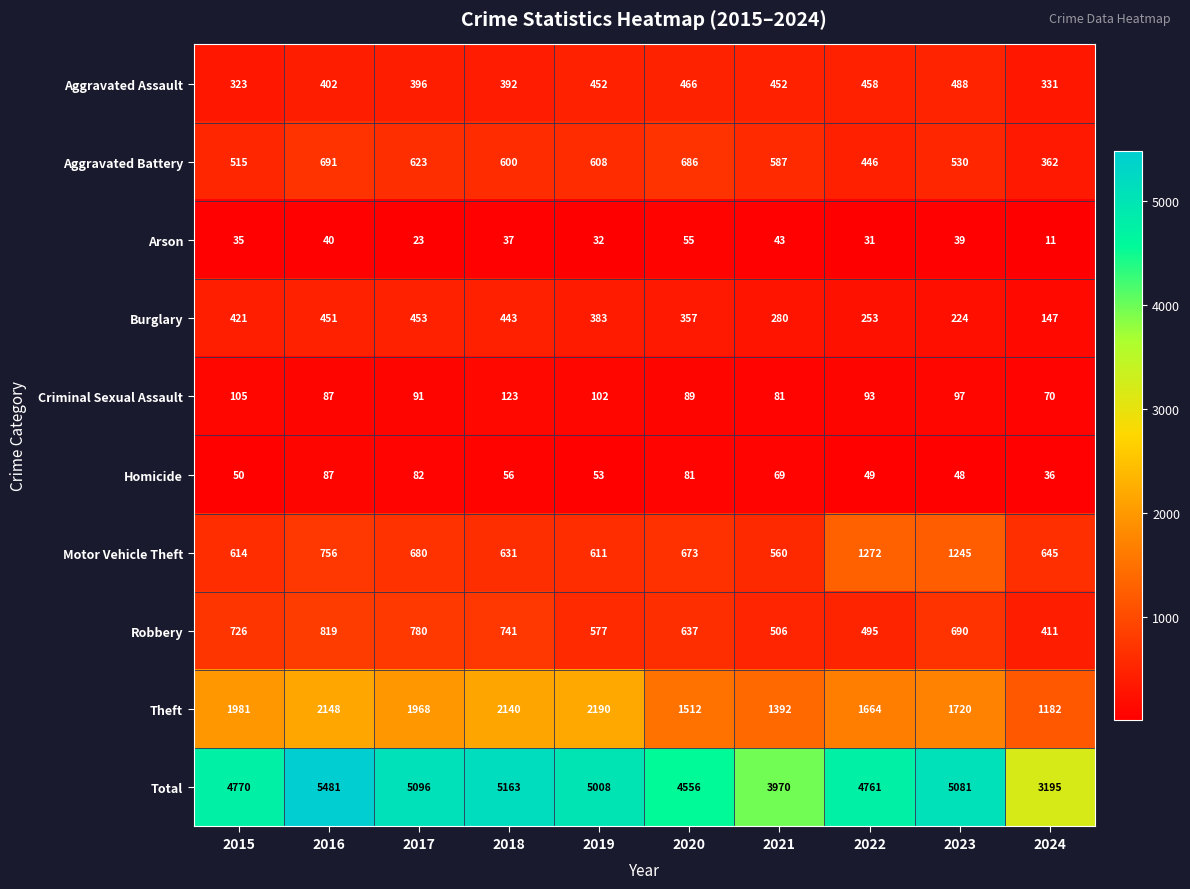

What is the greatest value displayed?

5481